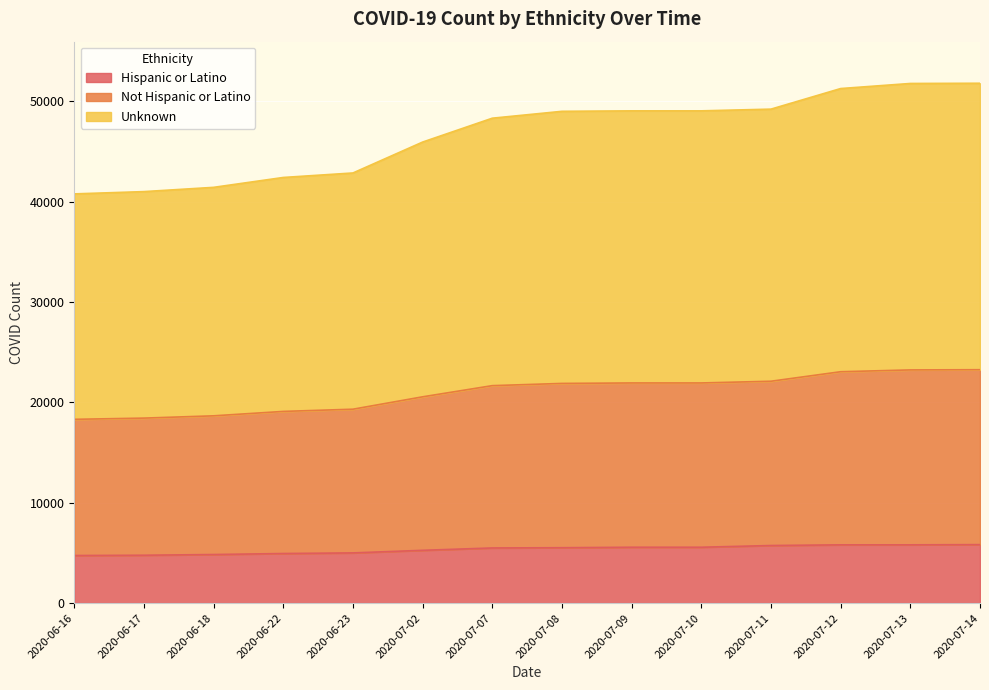

True or false: Hispanic or Latino and Not Hispanic or Latino cross at least once.

False